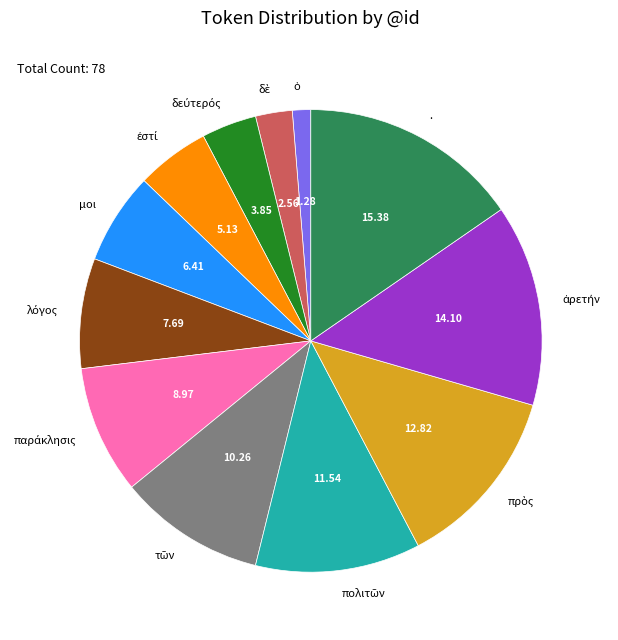

Which slice is the largest?

.